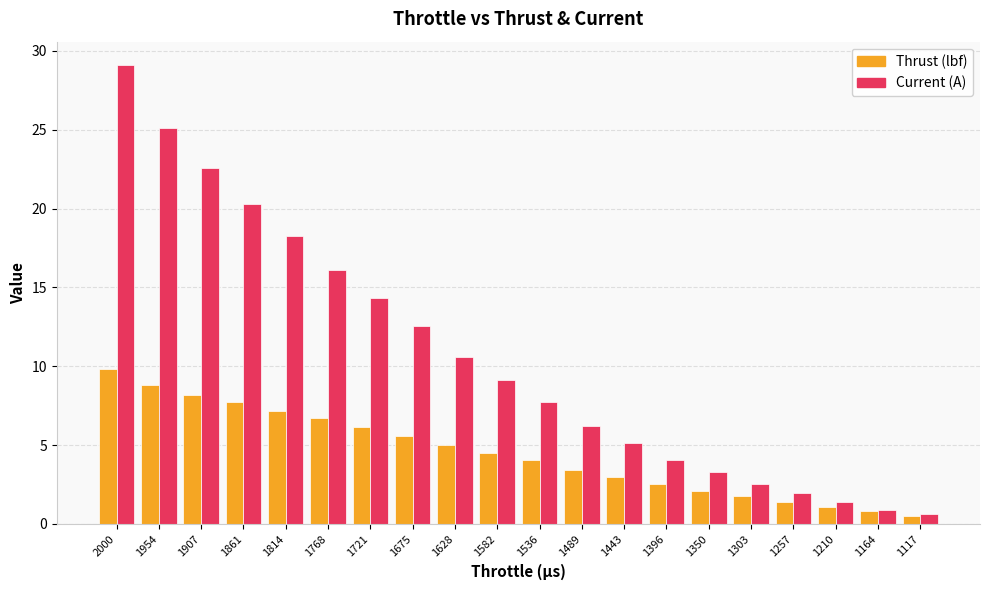

Where is Thrust (lbf) nearest to the value 5?

1628